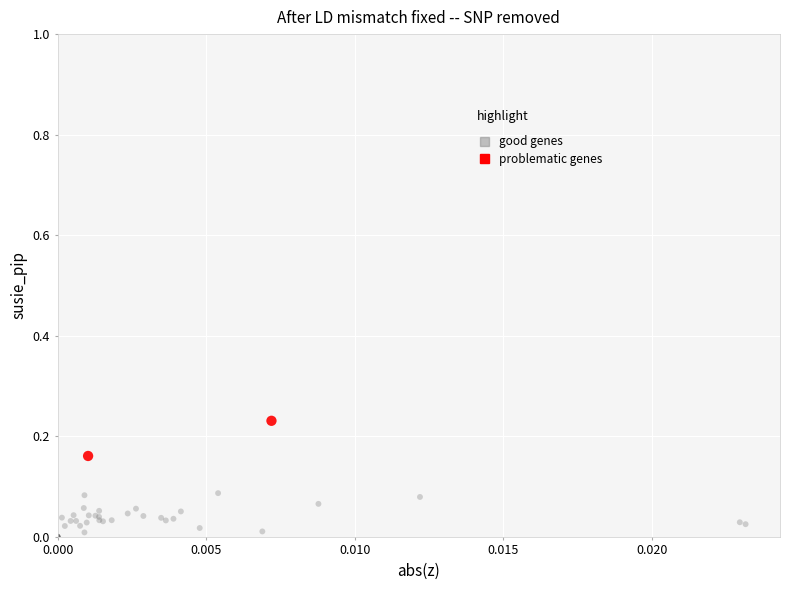

Which series has the largest Y range (max minus min)?

good genes